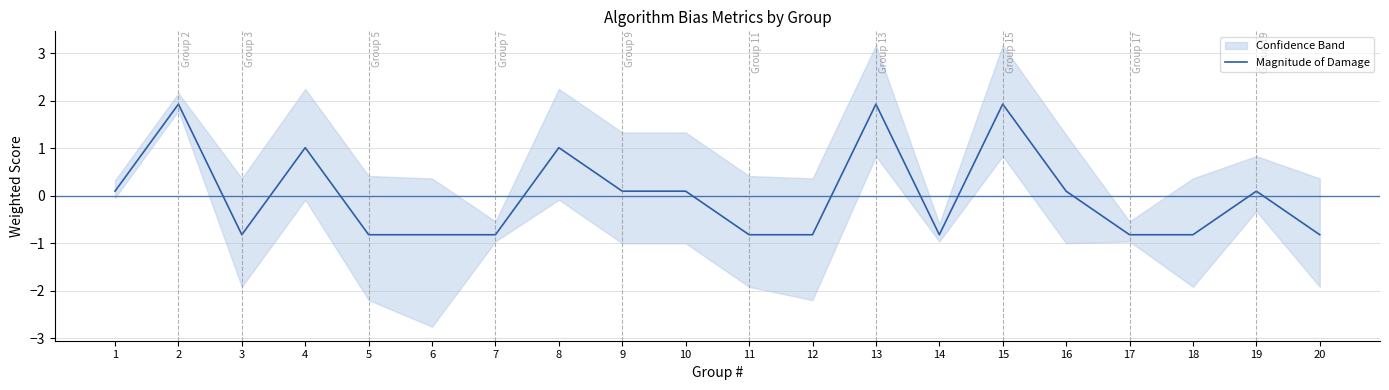

Reading left to right, transcribe all the data shown in this chart.

1=0.1	2=1.9	3=-0.8	4=1.0	5=-0.8	6=-0.8	7=-0.8	8=1.0	9=0.1	10=0.1	11=-0.8	12=-0.8	13=1.9	14=-0.8	15=1.9	16=0.1	17=-0.8	18=-0.8	19=0.1	20=-0.8